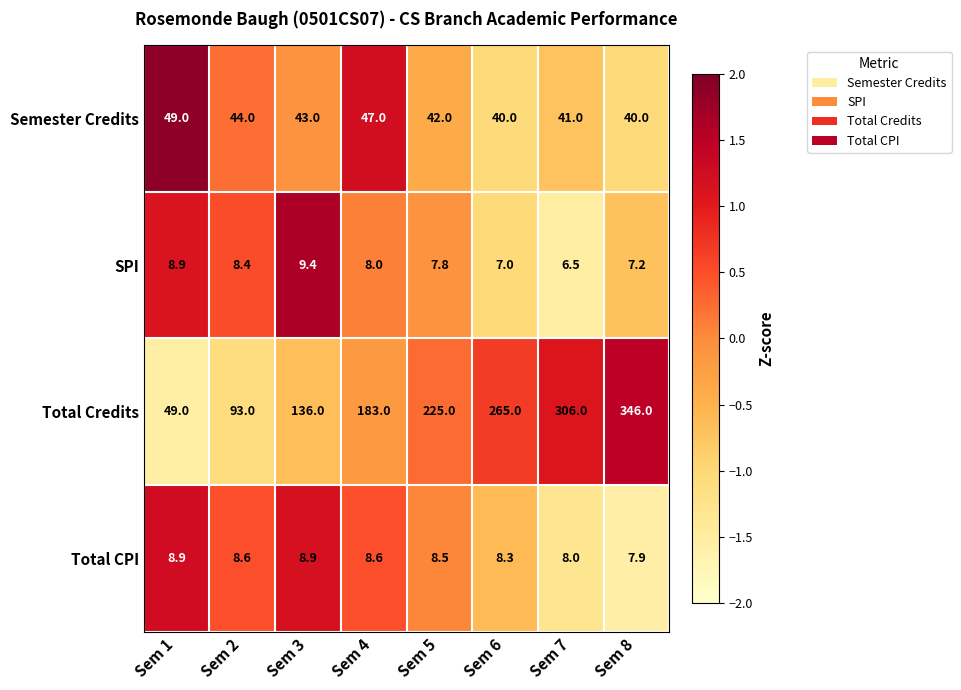

Which label corresponds to the largest value in the chart?

Sem 8